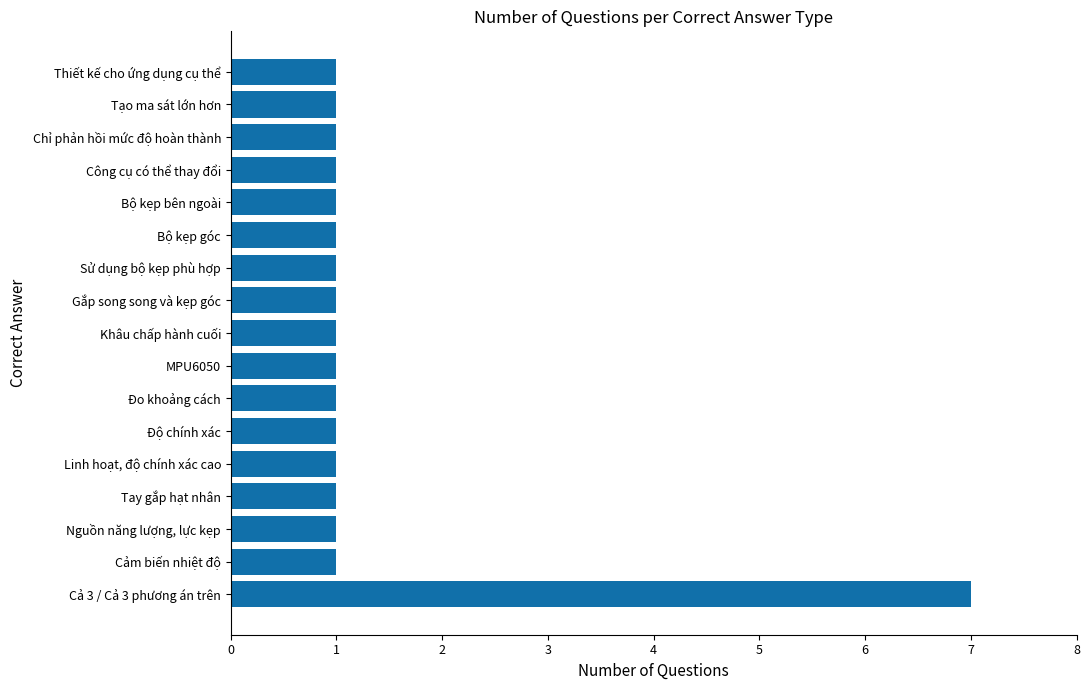

What is the smallest value displayed?

1